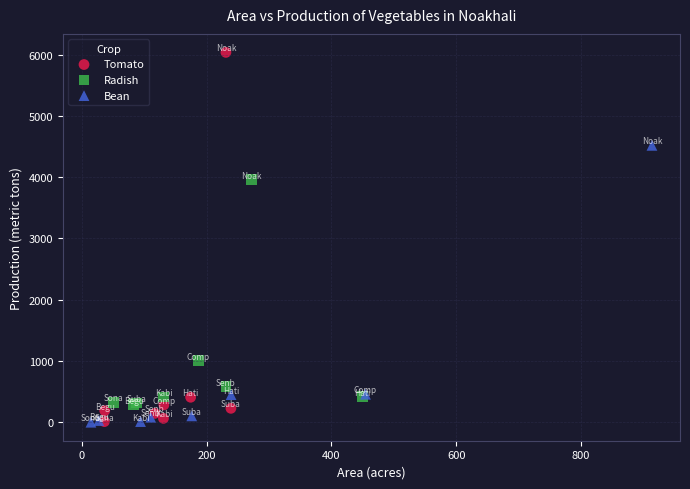

Which series has the largest Y range (max minus min)?

Tomato